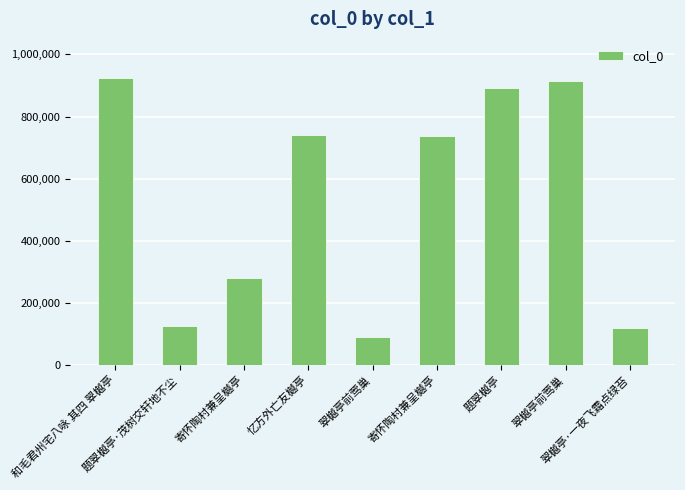

What is the smallest value displayed?

90625